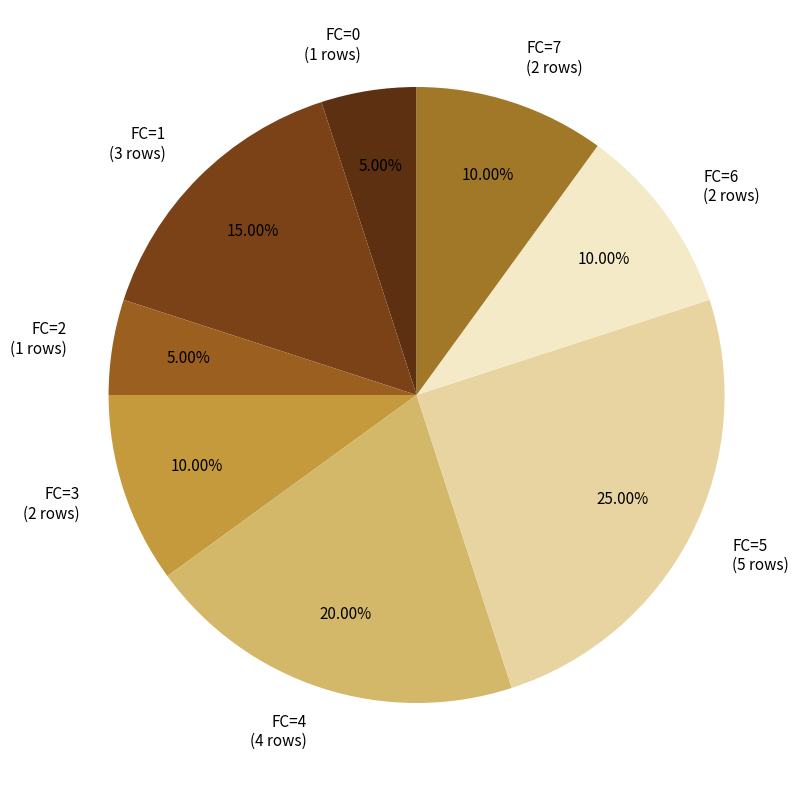

To the nearest percent, what is the combined percentage of FC=3 and FC=1?

25%